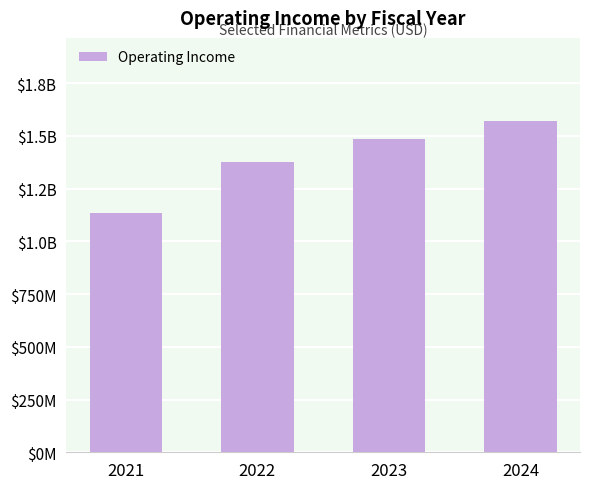

What is the change in value from 2023 to 2024?

+85454000